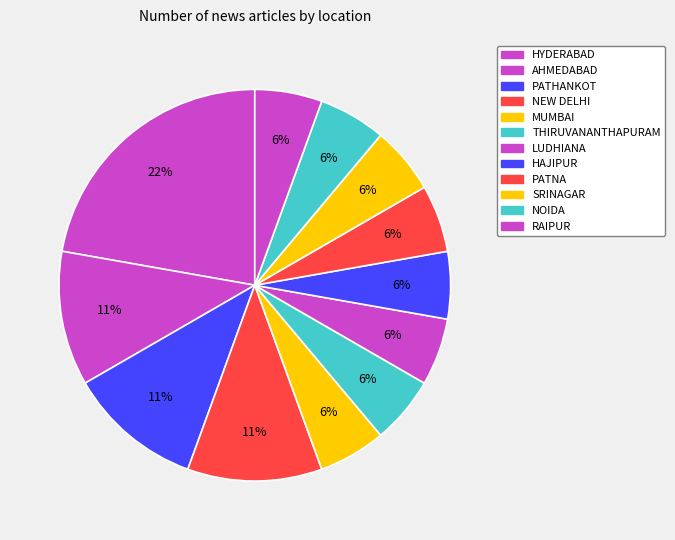

How many slices are in this pie chart?

12